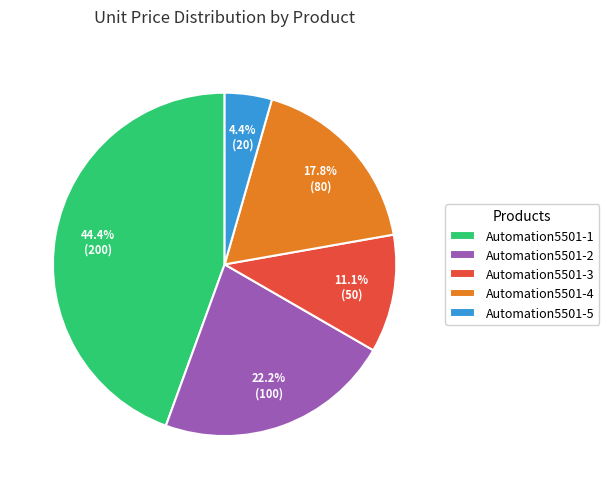

What is the smallest slice in the pie chart?

Automation5501-5